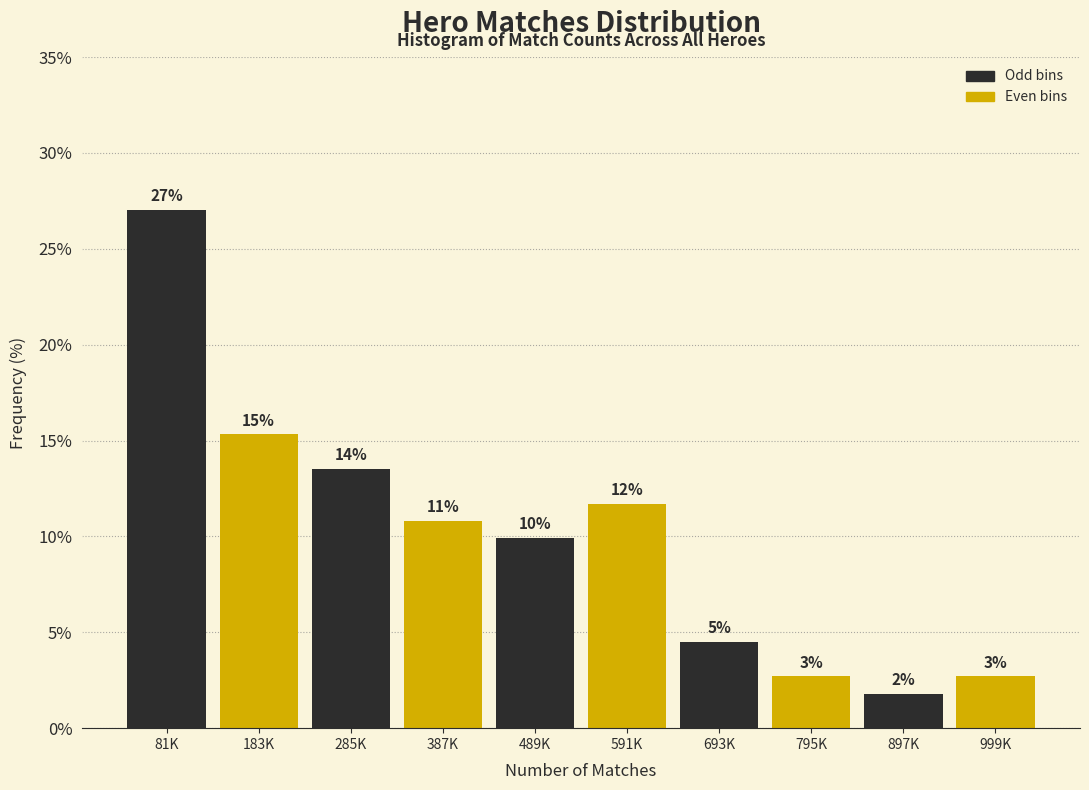

Are the bars horizontal?

No